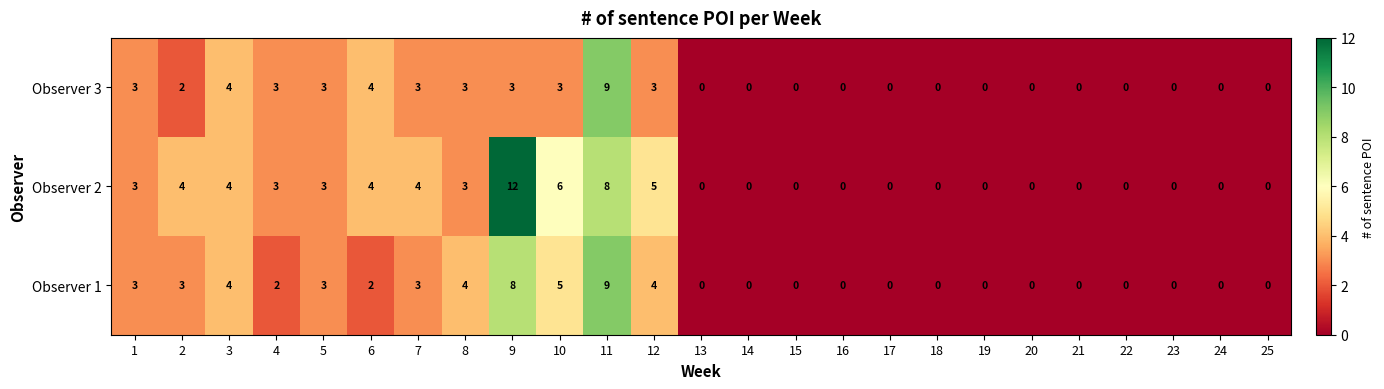

At which category is the sum across all series the highest?

11